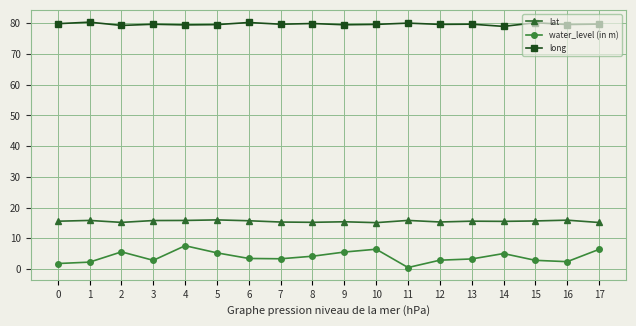

What is the sum of all water_level (in m) values?

71.9